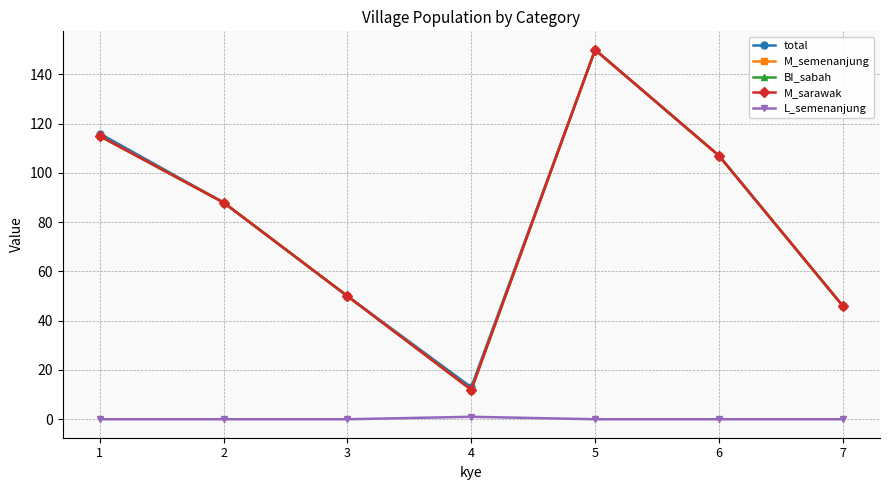

What is the total value across all series at 4?

50